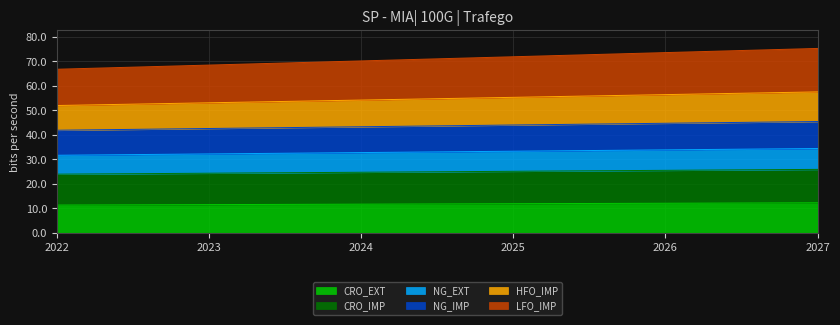

What is the maximum value shown in the chart?

75.3